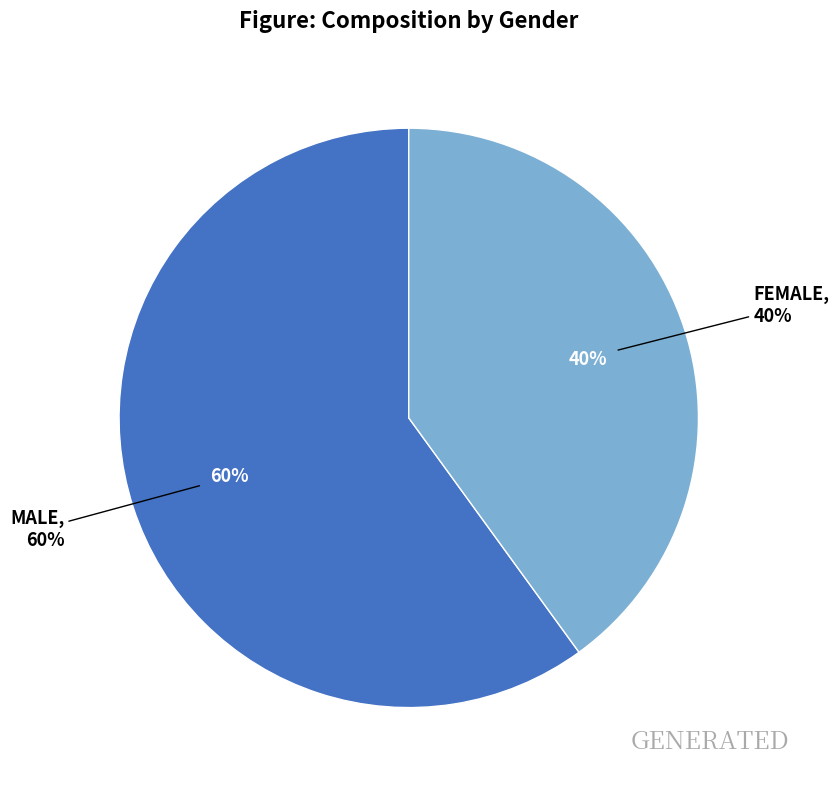

Between MALE and FEMALE, which is larger?

MALE